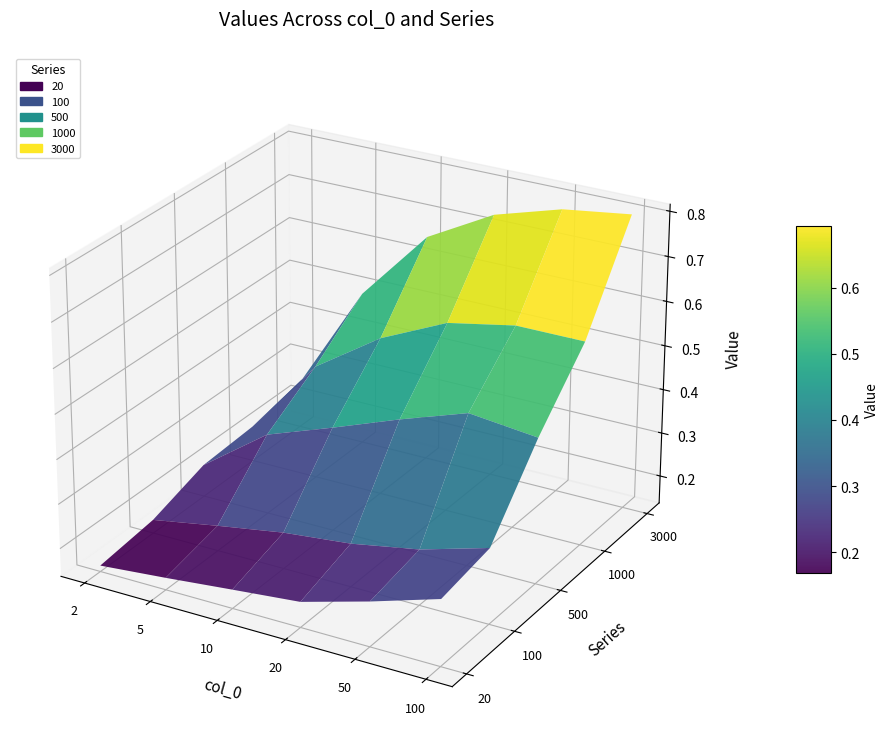

Reading left to right, transcribe all the data shown in this chart.

20: 2=0.2	5=0.2	10=0.2	20=0.2	50=0.2	100=0.3
100: 2=0.2	5=0.2	10=0.2	20=0.2	50=0.3	100=0.3
500: 2=0.2	5=0.3	10=0.4	20=0.4	50=0.5	100=0.5
1000: 2=0.2	5=0.4	10=0.5	20=0.6	50=0.6	100=0.6
3000: 2=0.2	5=0.5	10=0.7	20=0.7	50=0.8	100=0.8